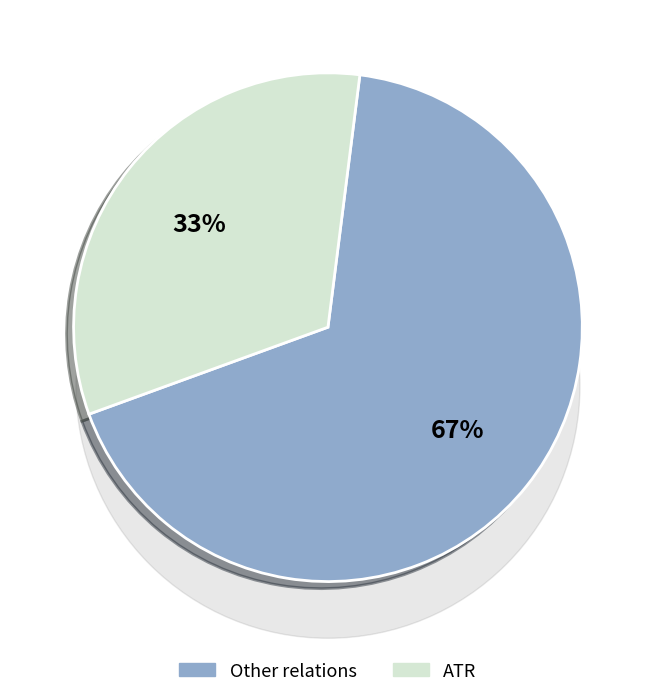

To the nearest percent, what is the average slice percentage?

50%